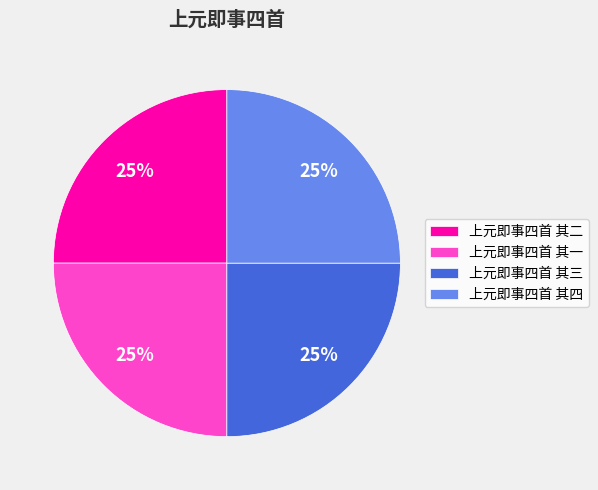

To the nearest percent, what portion does 上元即事四首 其四 represent?

25%